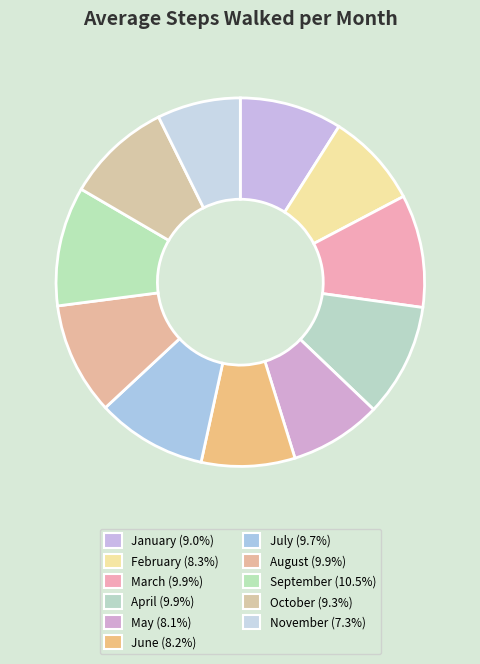

Which slice is the largest?

September